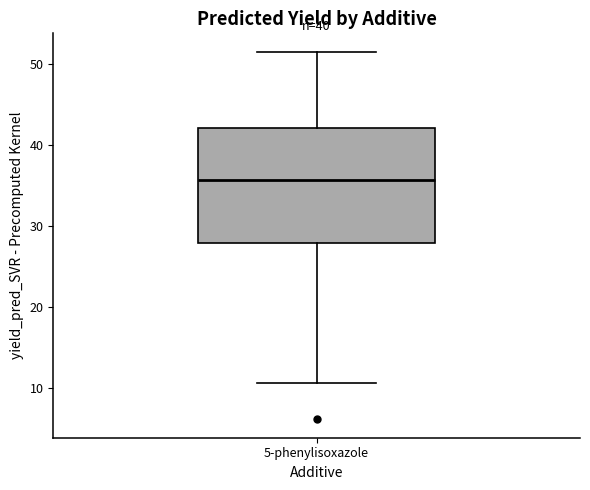

Transcribe this box plot: give where the median line is, the range the box spans, and where the two whiskers end, as read against the y-axis. The values are not printed on the chart, so give them approximately, as read against the axis.

median 36, box 28 to 42, whiskers 11 to 52